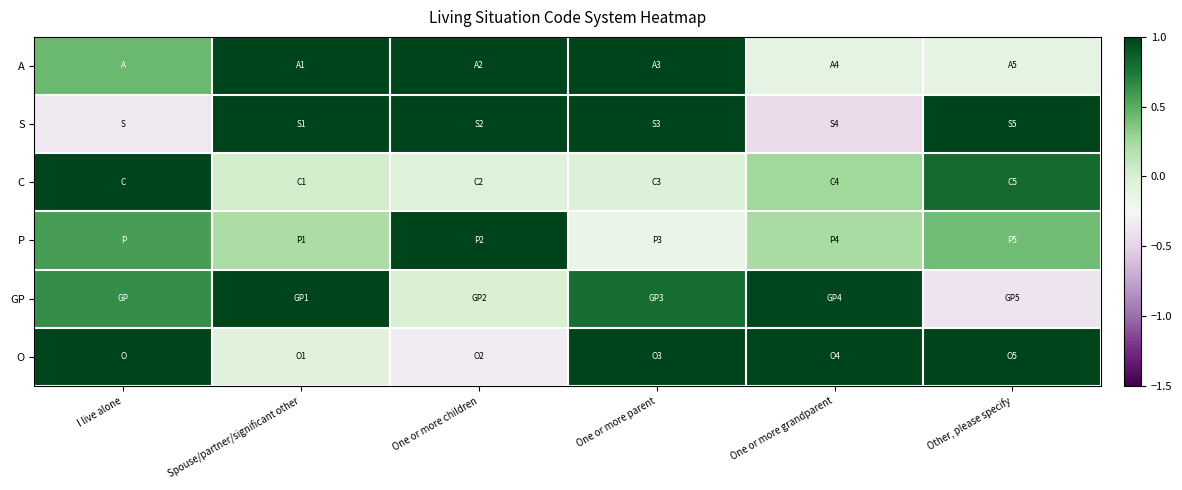

Which label corresponds to the largest value in the chart?

Other, please specify